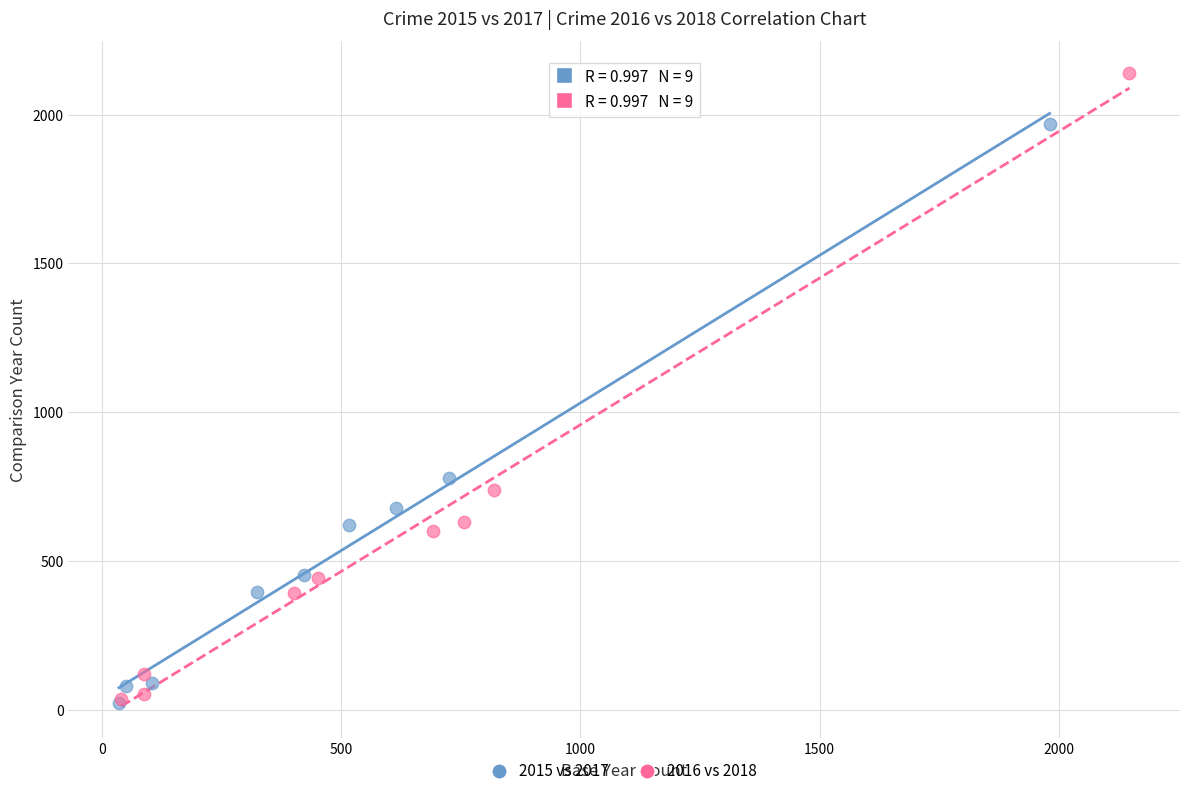

Which series contains the highest Y value?

2016 vs 2018